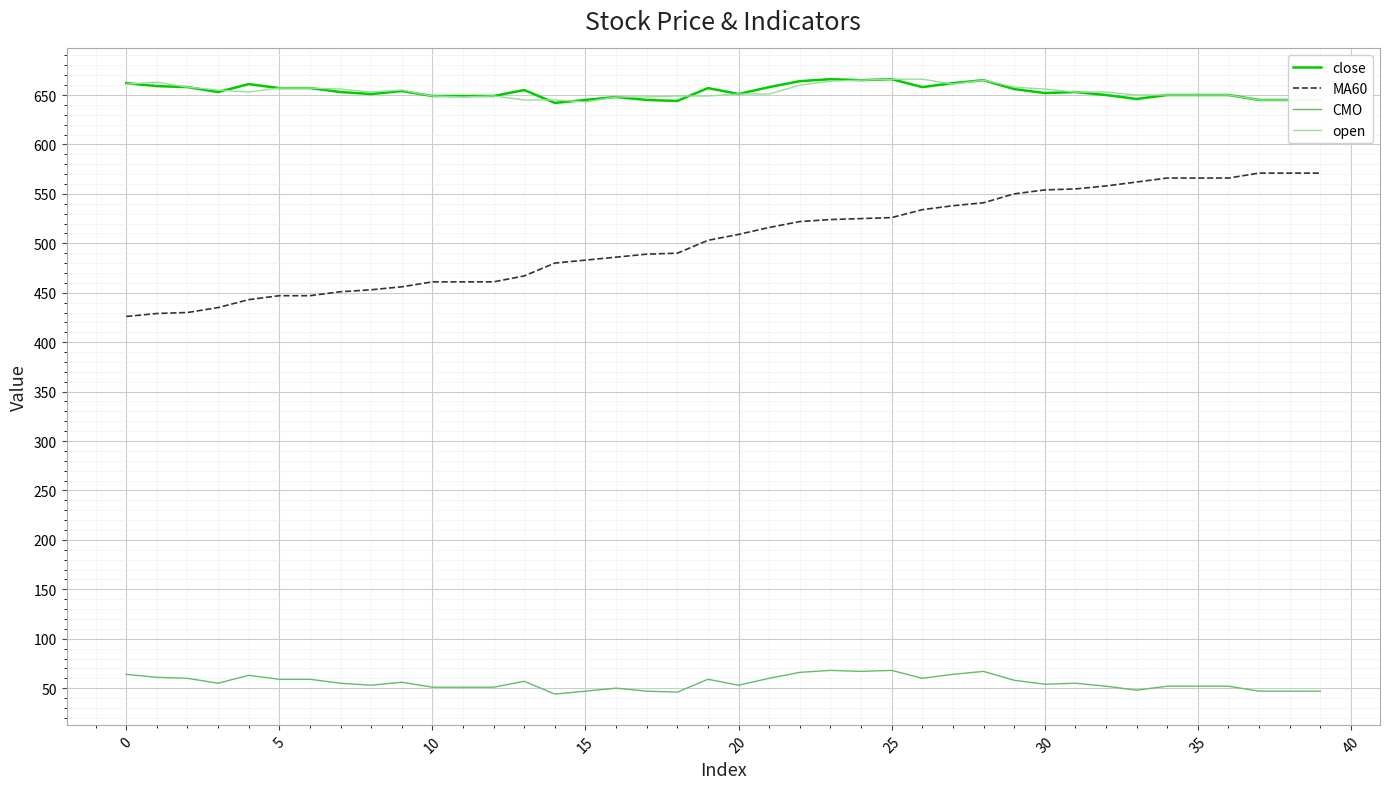

True or false: MA60 and open cross at least once.

False